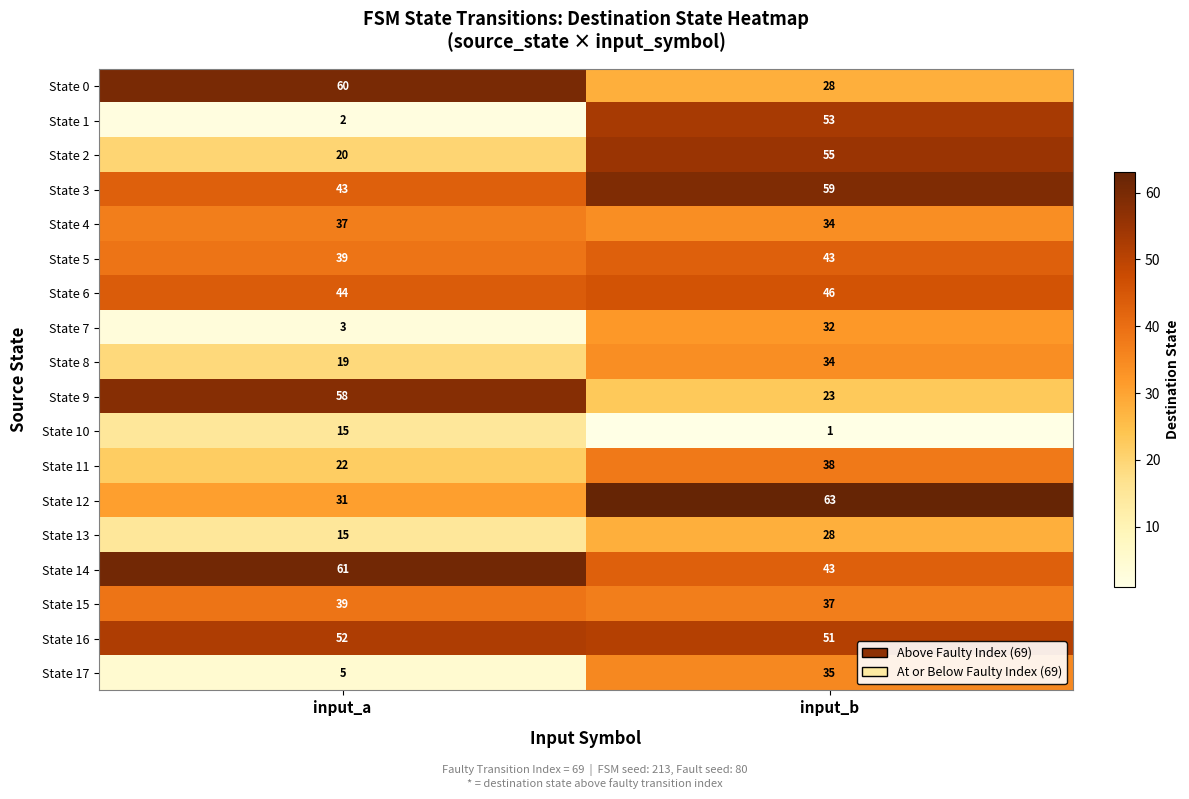

What is the total value across all series at input_a?

565